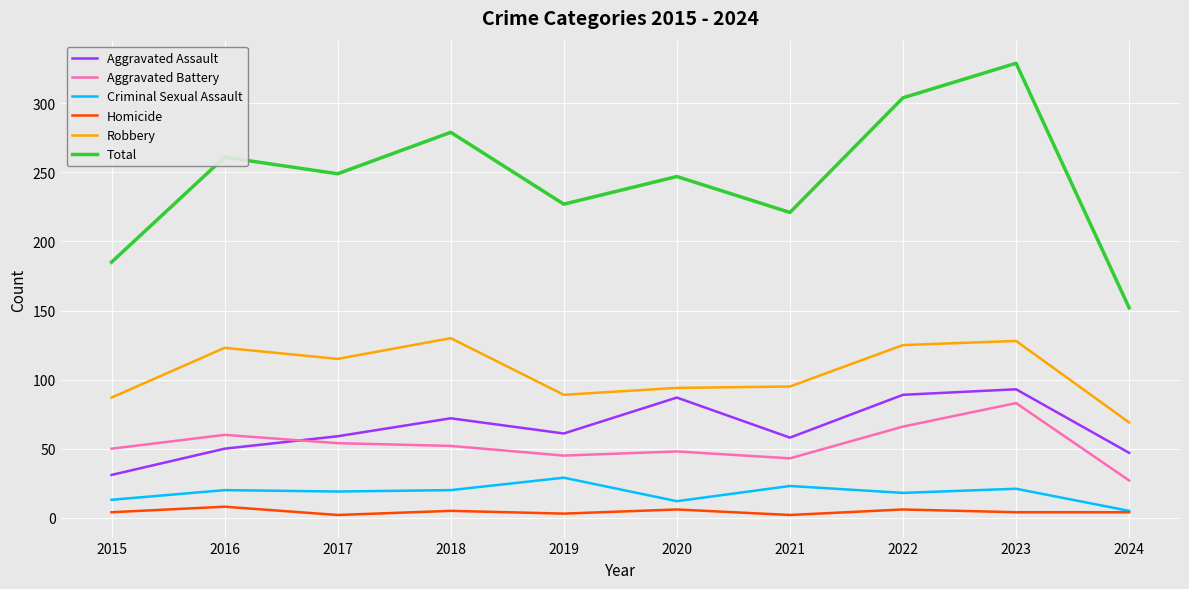

What is the sum of the Total values at 2018 and 2019?

506